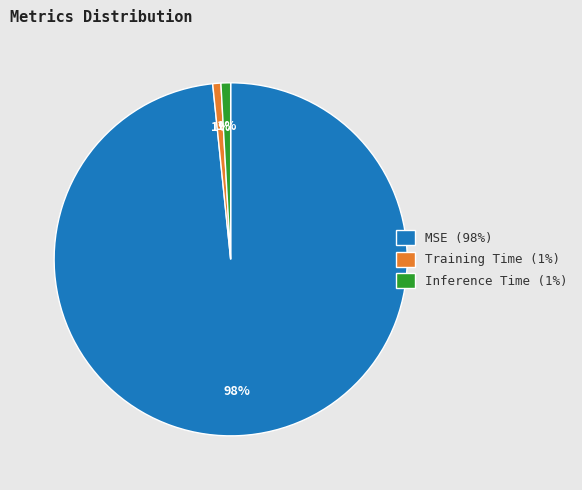

To the nearest percent, what is the combined percentage of Training Time (1%) and MSE (98%)?

99%